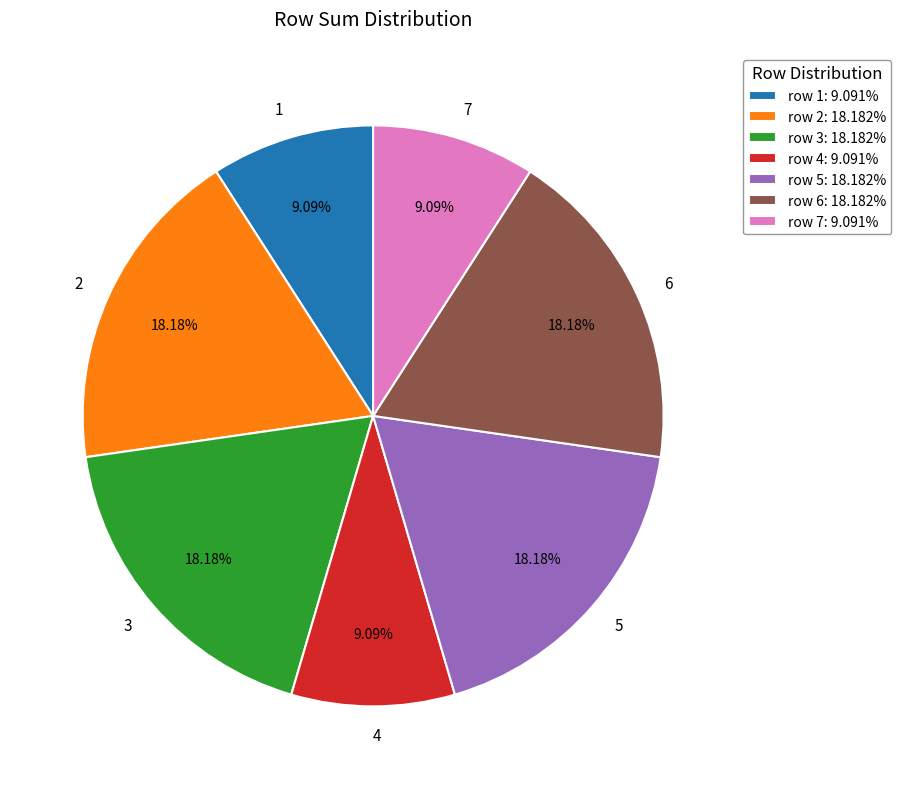

Combined, do 5 and 6 account for over 50%?

No